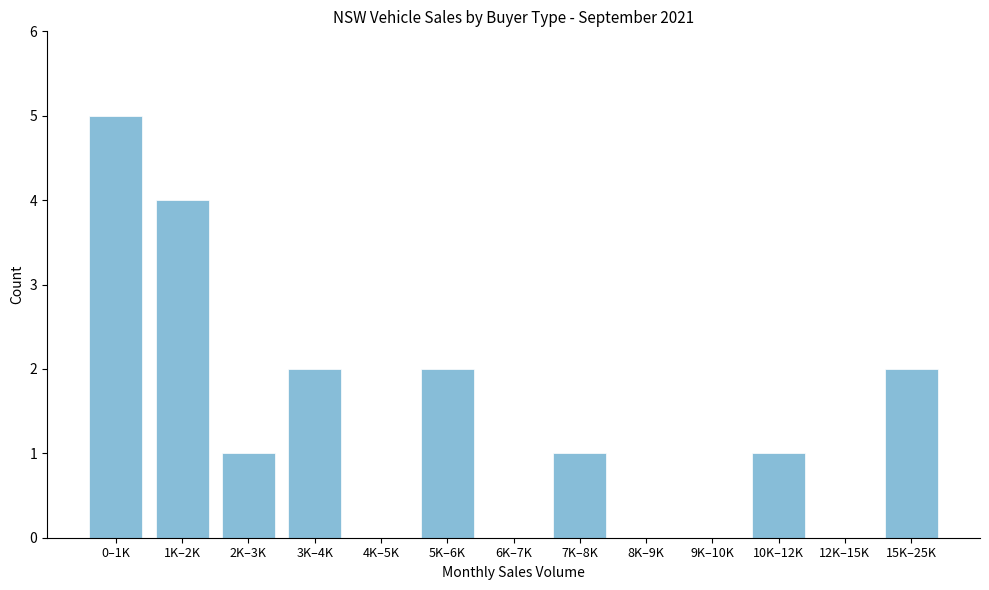

Reading left to right, transcribe all the data shown in this chart.

0–1K=5	1K–2K=4	2K–3K=1	3K–4K=2	4K–5K=0	5K–6K=2	6K–7K=0	7K–8K=1	8K–9K=0	9K–10K=0	10K–12K=1	12K–15K=0	15K–25K=2